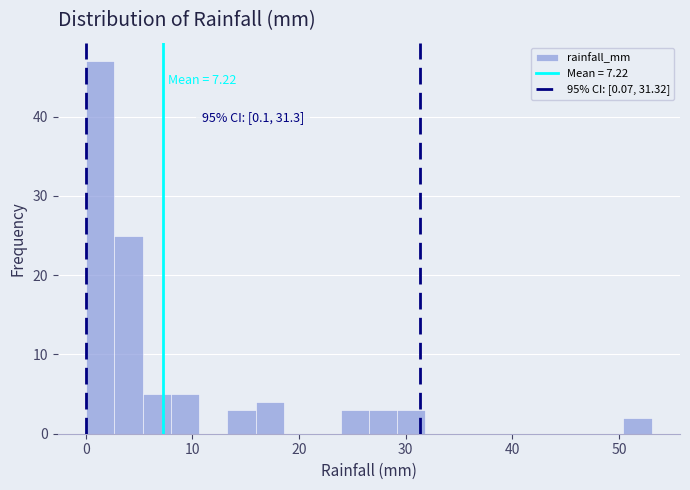

Read against the x-axis, roughly where is the centre of the tallest bar?

1